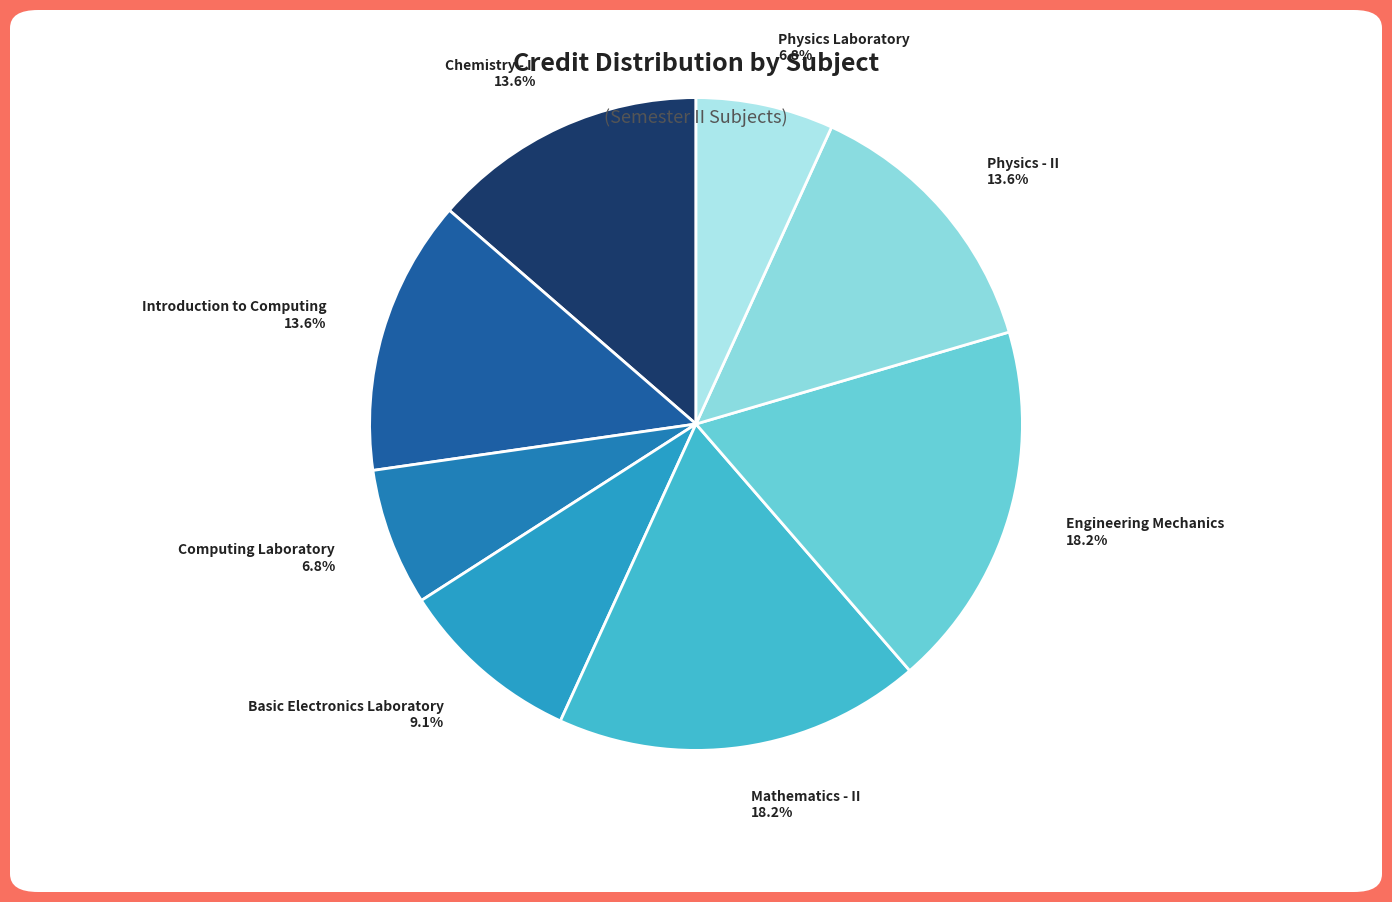

How much of the chart is everything except Physics - II?

86.4%